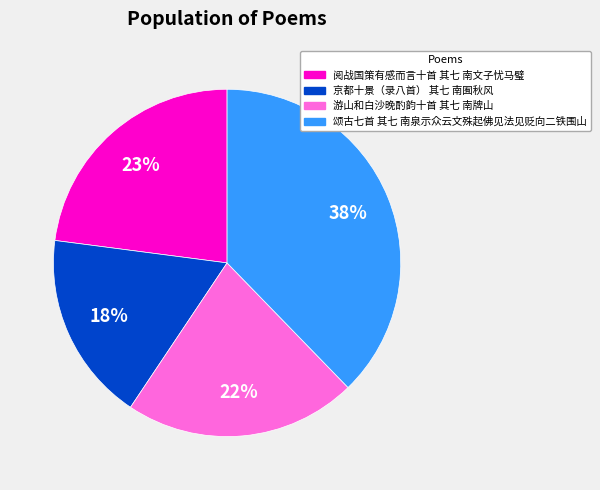

To the nearest percent, what portion does 阅战国策有感而言十首 其七 南文子忧马璧 represent?

23%